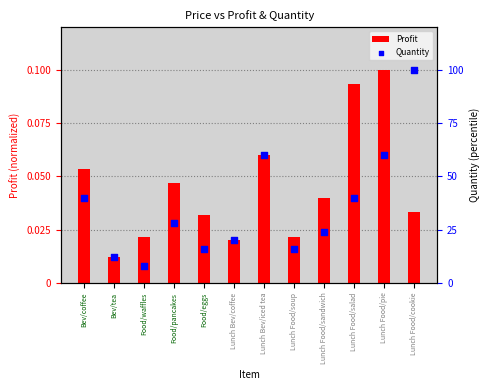

Which series contains the lowest Y value?

Profit